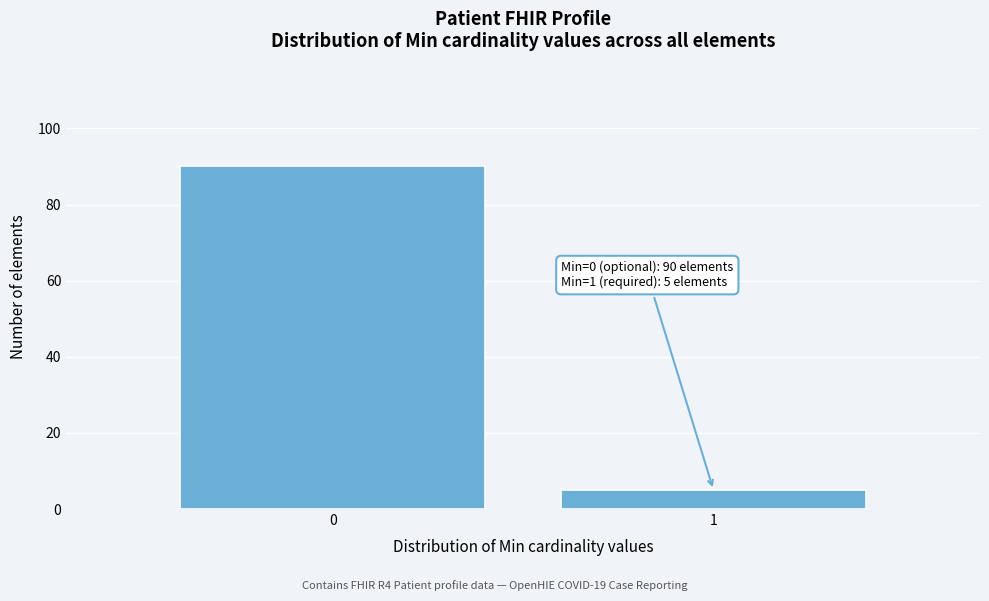

Reading right to left, transcribe all the data shown in this chart.

5	90